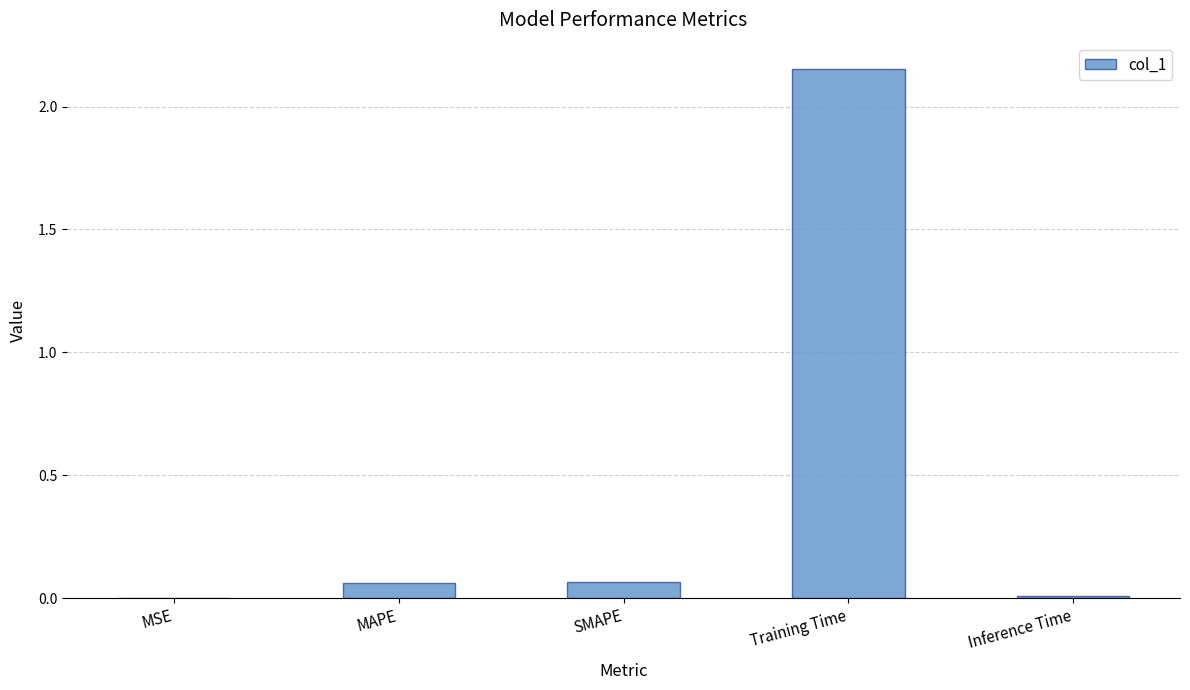

What is the change in value from SMAPE to Inference Time?

-0.1